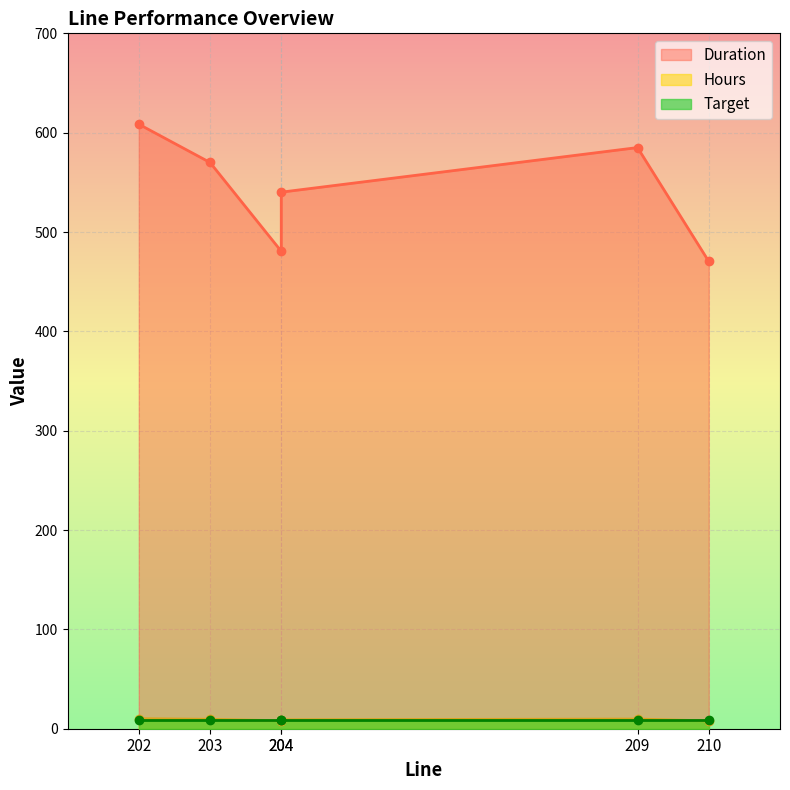

True or false: Hours and Duration cross at least once.

False